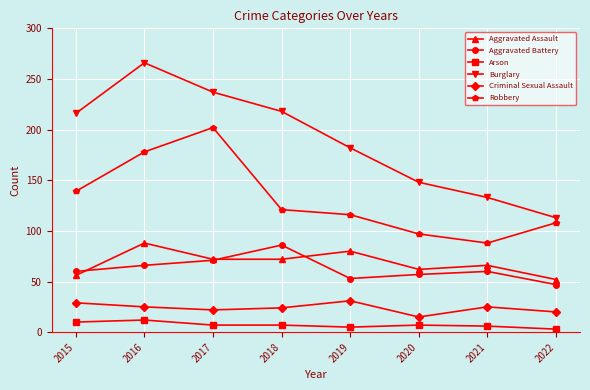

Which series has the widest spread of values?

Burglary